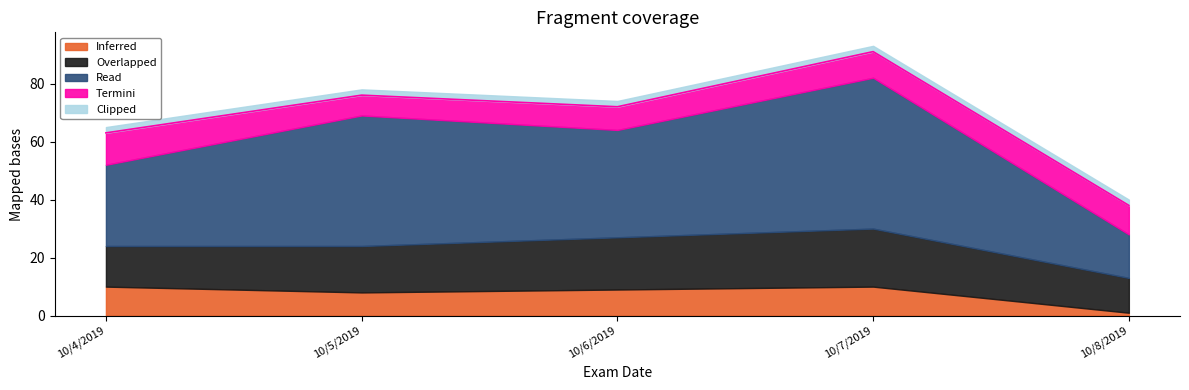

The value of Inferred at 10/4/2019 is 10. True or false?

True